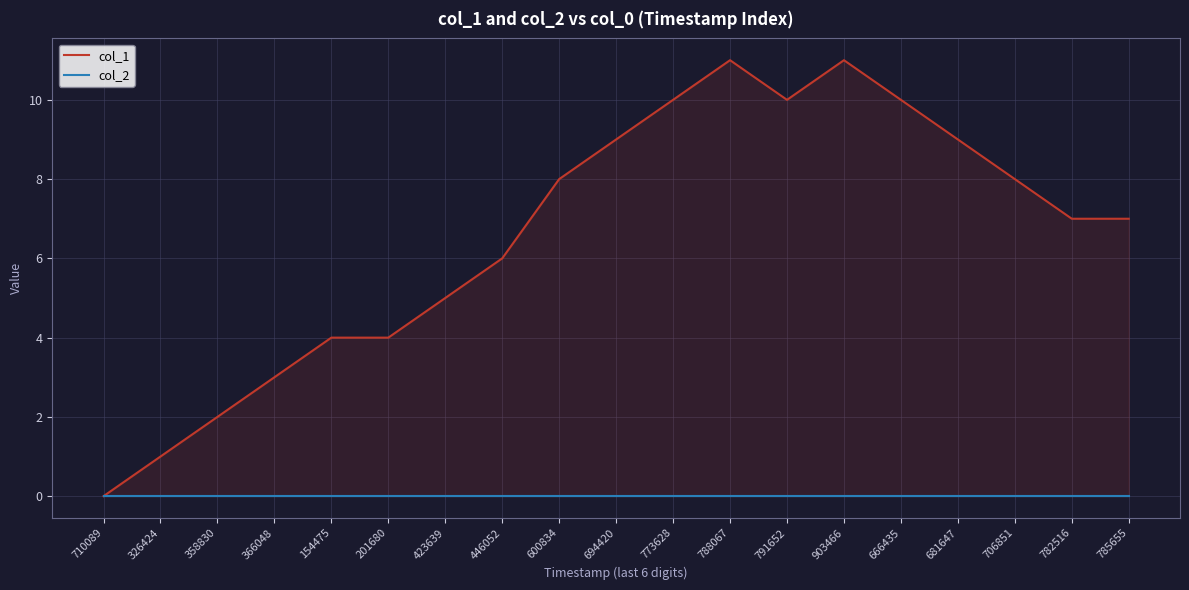

What are all the series names shown in the legend?

col_1, col_2